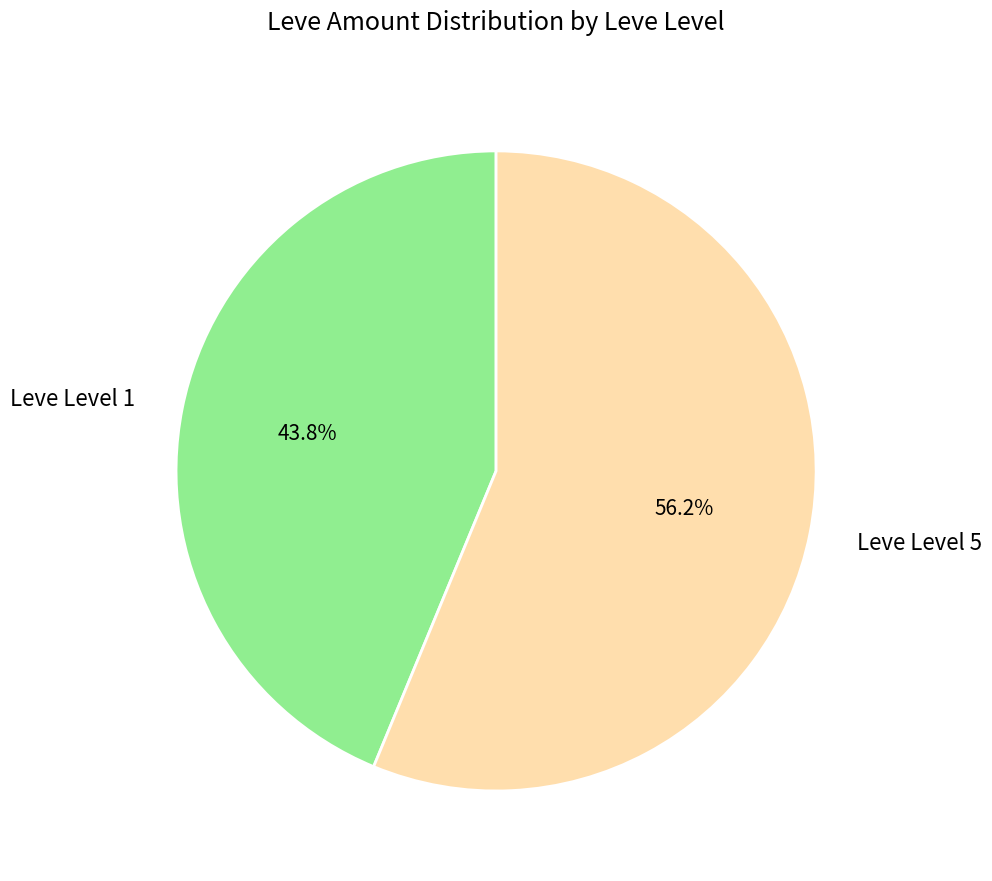

How many segments does this pie chart have?

2